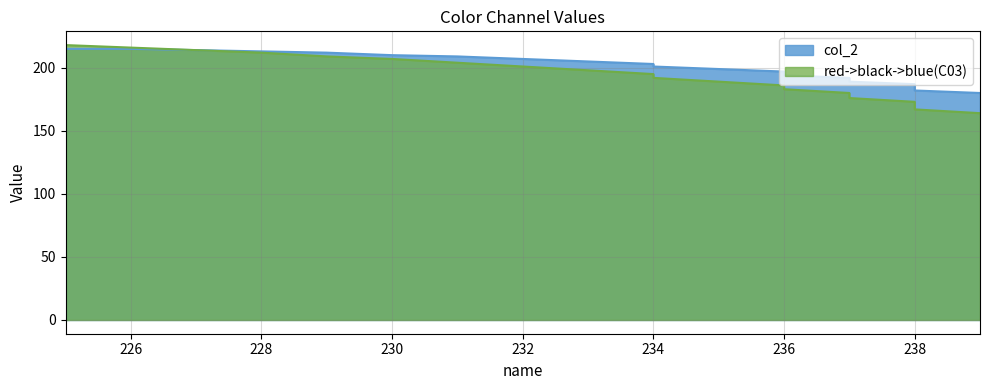

What are all the series names shown in the legend?

col_2, red->black->blue(C03)